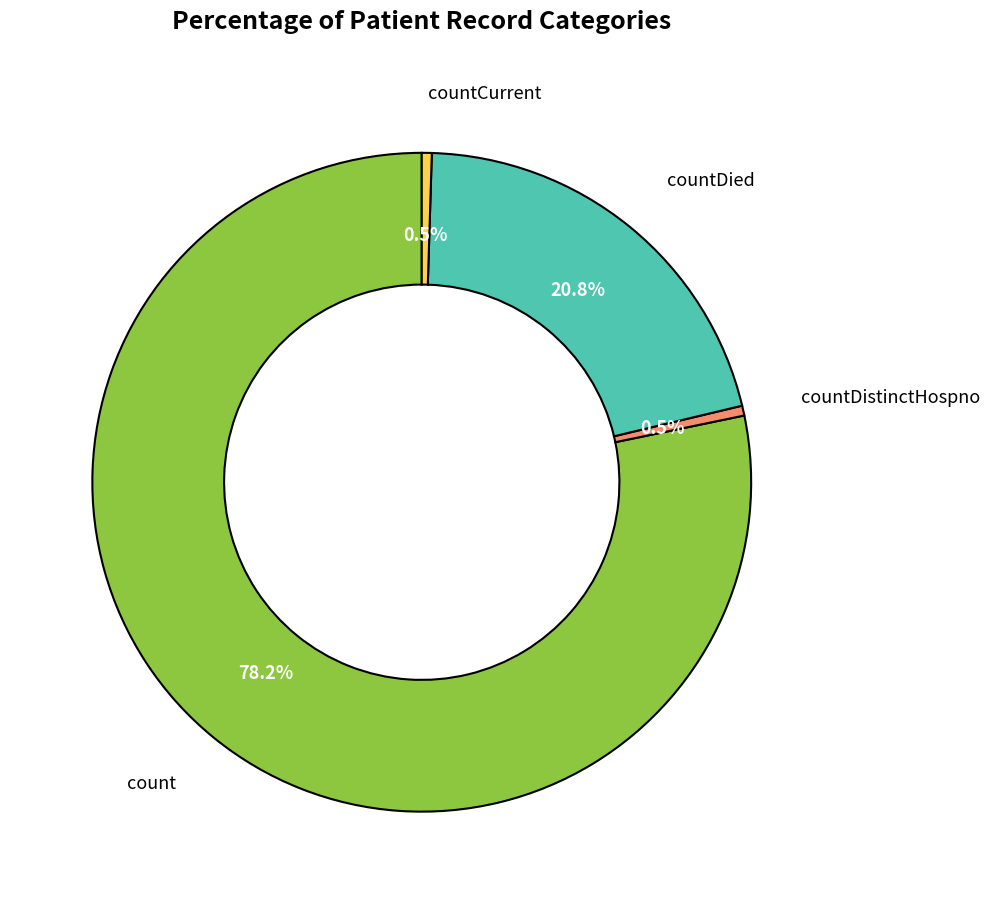

What is the smallest slice in the pie chart?

countDistinctHospno